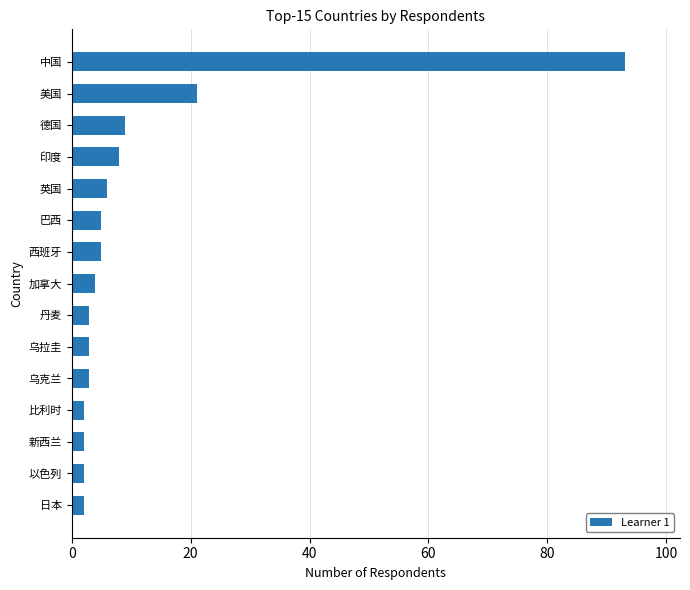

What is the sum of the values at 德国 and 巴西?

14